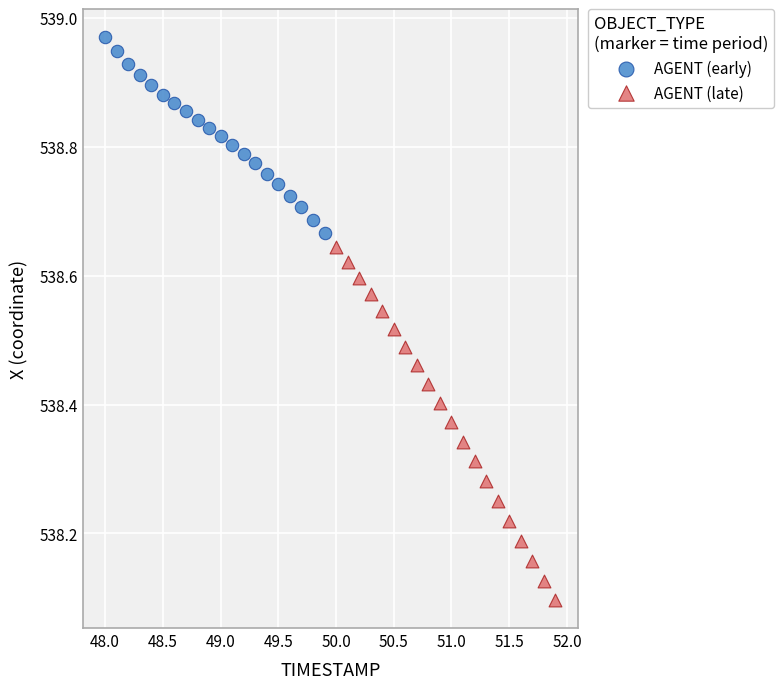

Which series contains the lowest Y value?

AGENT (late)